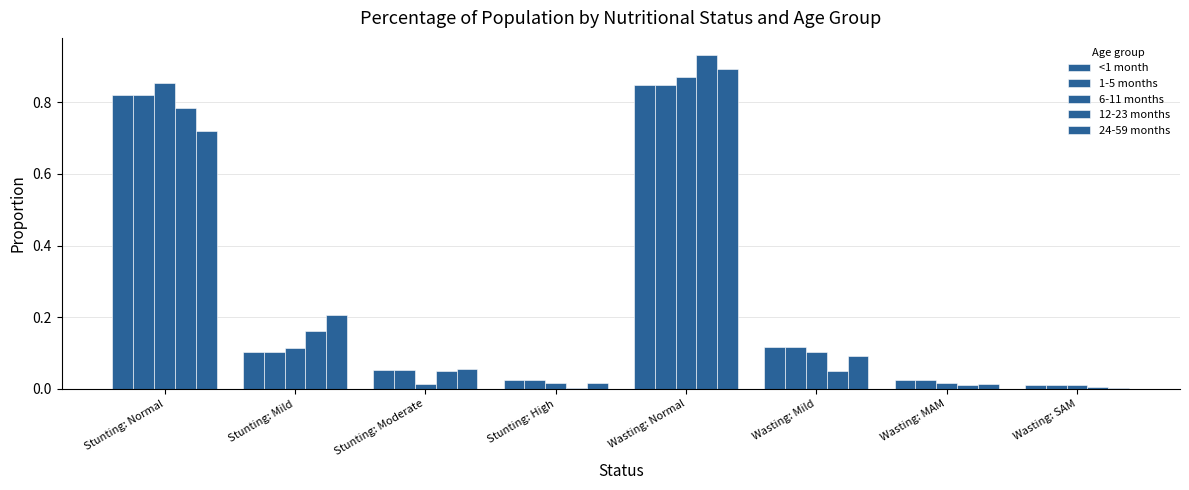

What position from the left is Wasting: Normal?

5